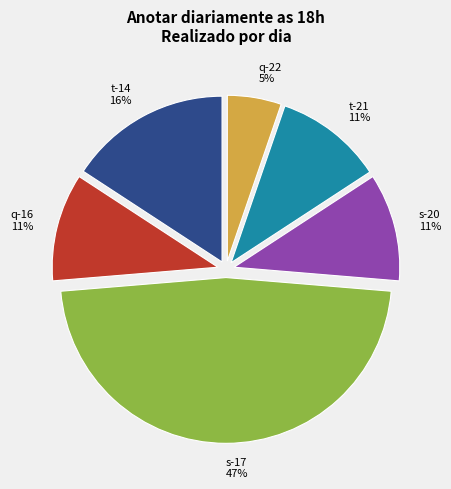

Do q-16 and s-20 together represent more than half of the pie?

No